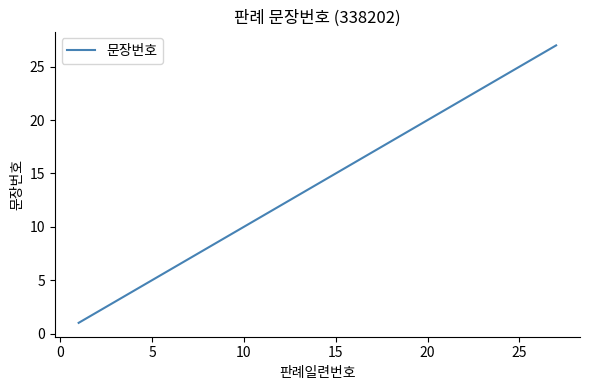

What is the maximum value shown in the chart?

27